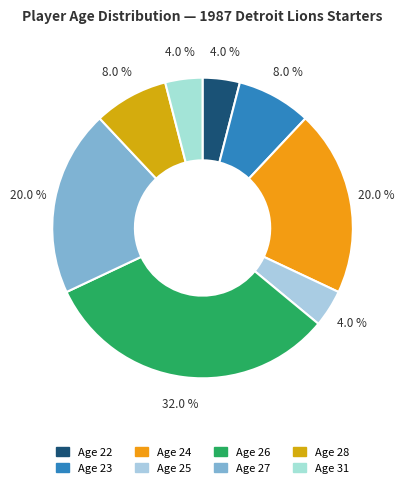

Does Age 28 account for over 50% of the chart?

No